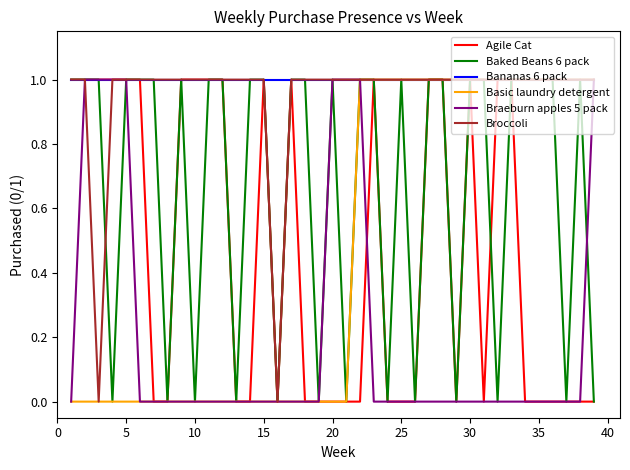

Which series has the largest total across all categories?

Bananas 6 pack